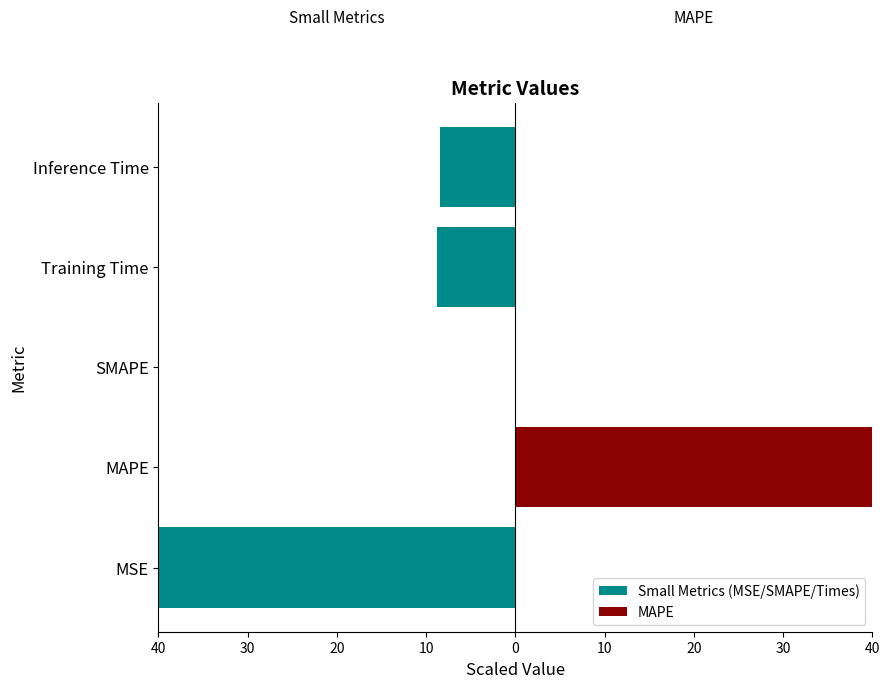

The Small Metrics (MSE/SMAPE/Times) series shows 0.0 at SMAPE. True or false?

True